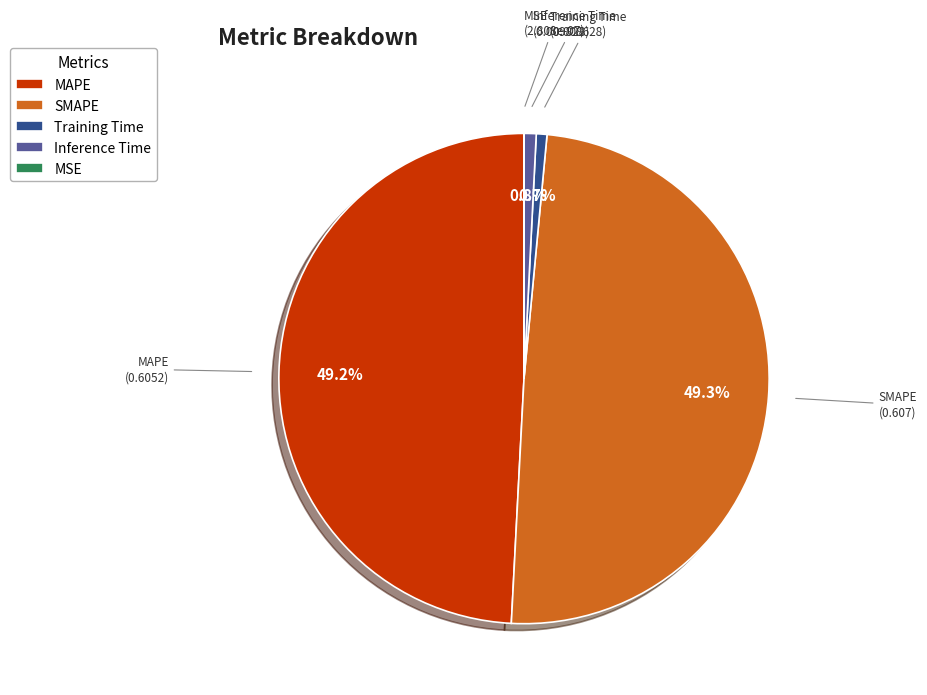

Is Training Time the majority of the pie?

No